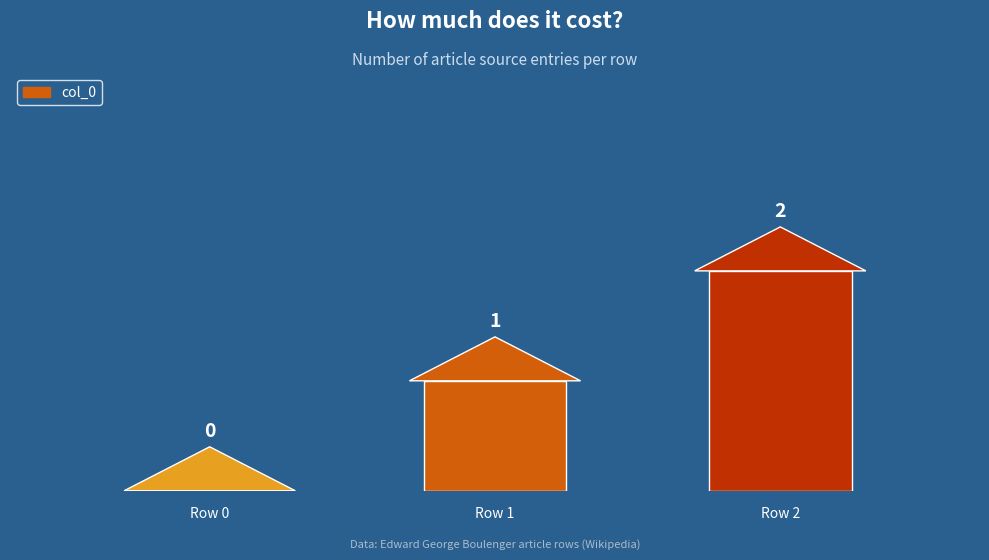

Are the bars grouped side by side (vs. stacked)?

No